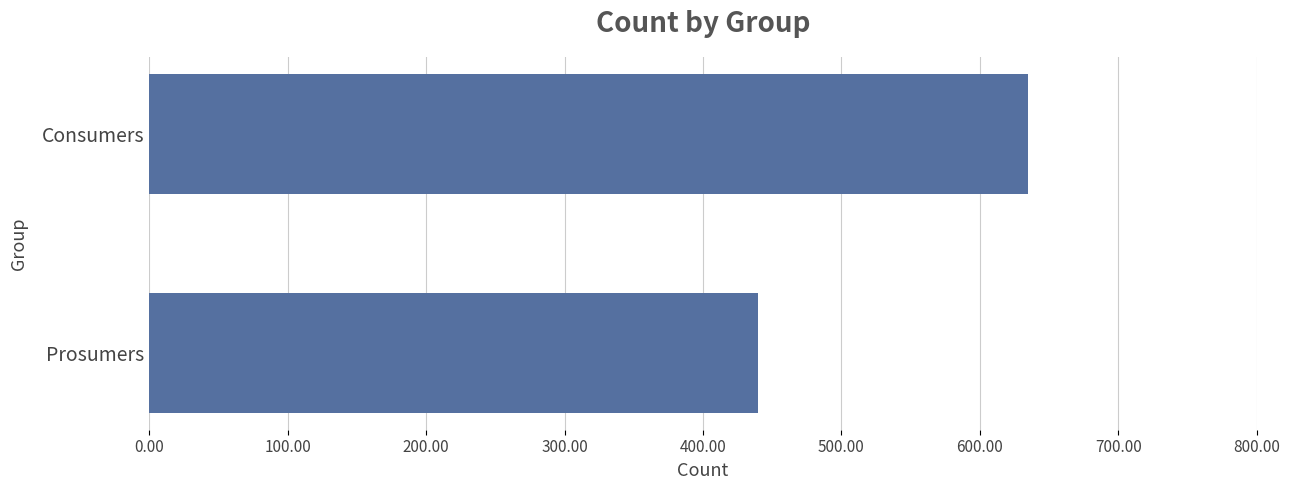

How many distinct data groups are displayed?

1